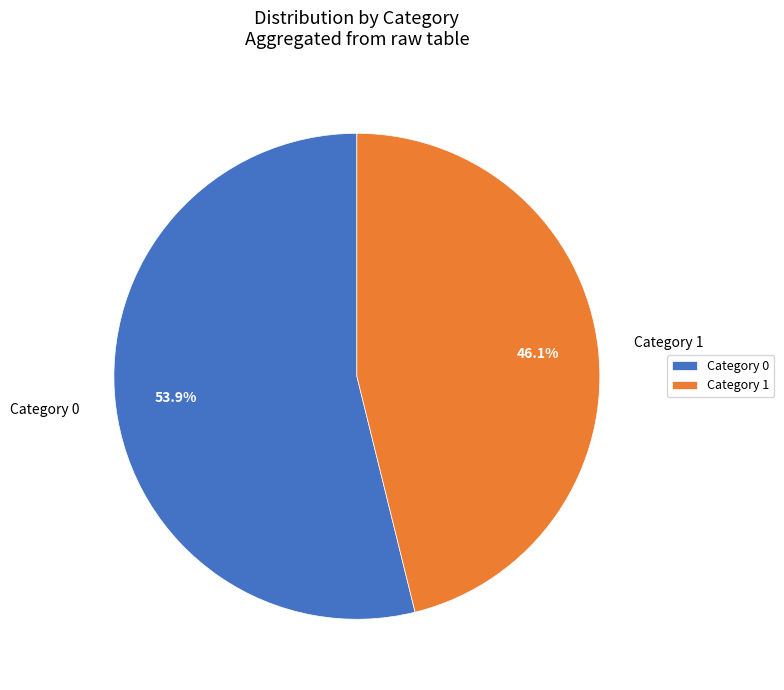

To the nearest percent, what is the average slice percentage?

50%